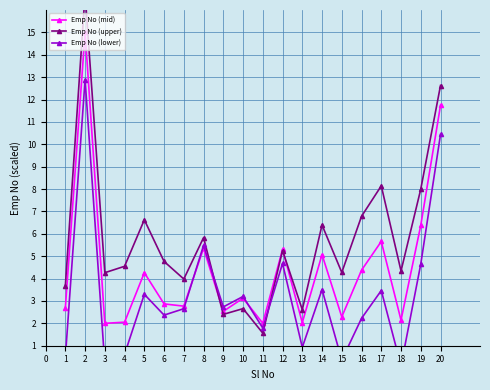

True or false: Emp No (mid) has a value of 7.2 at 14.

False